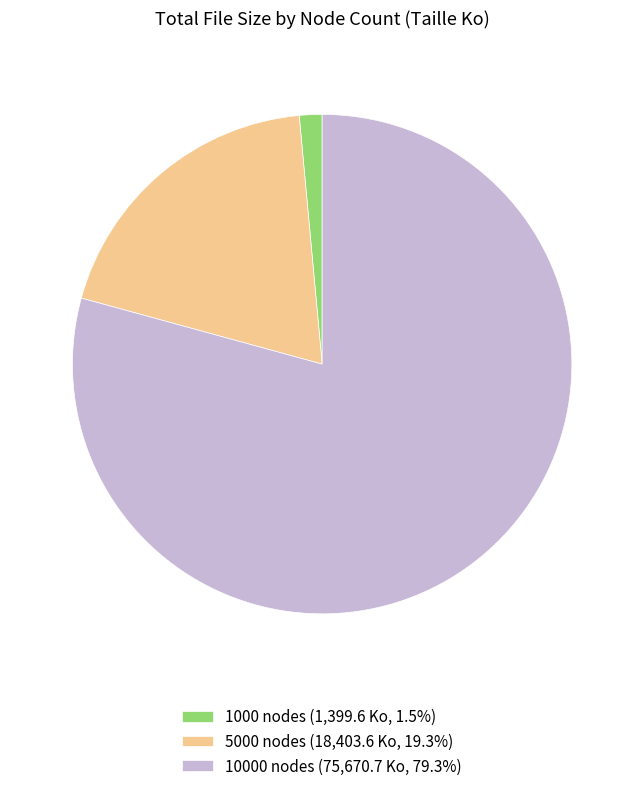

Is the sum of 5000 nodes (18,403.6 Ko, 19.3%) and 10000 nodes (75,670.7 Ko, 79.3%) greater than half?

Yes